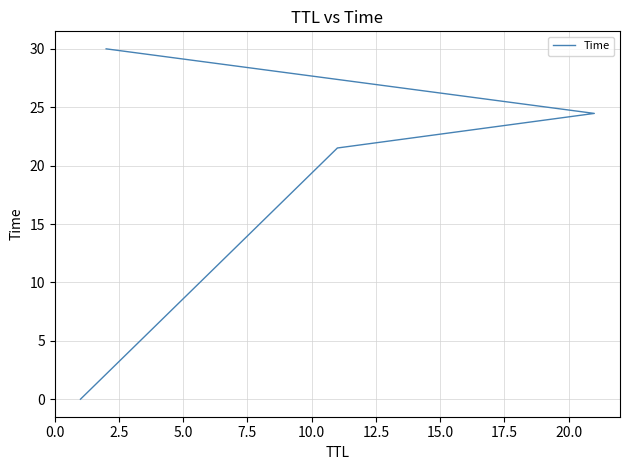

Between 0.0 and 7.5, which is larger?

7.5